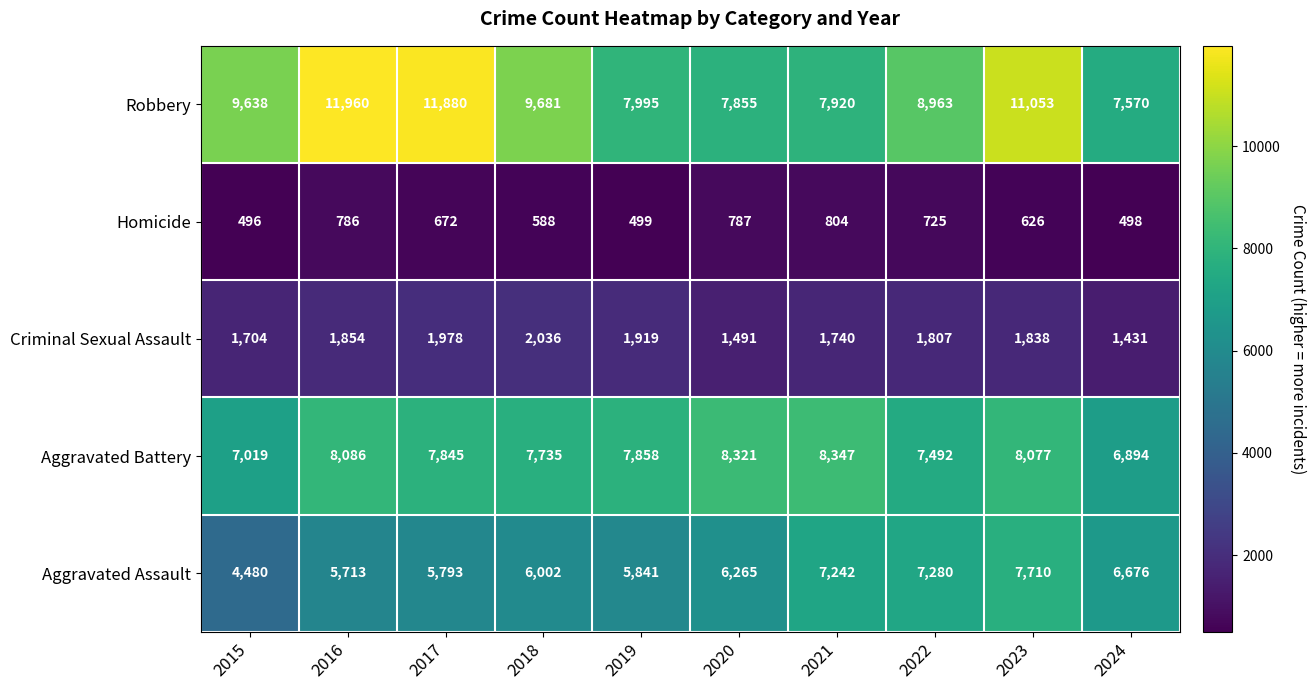

What is the approximate value of Aggravated Assault at 2016, to the nearest 10?

5710